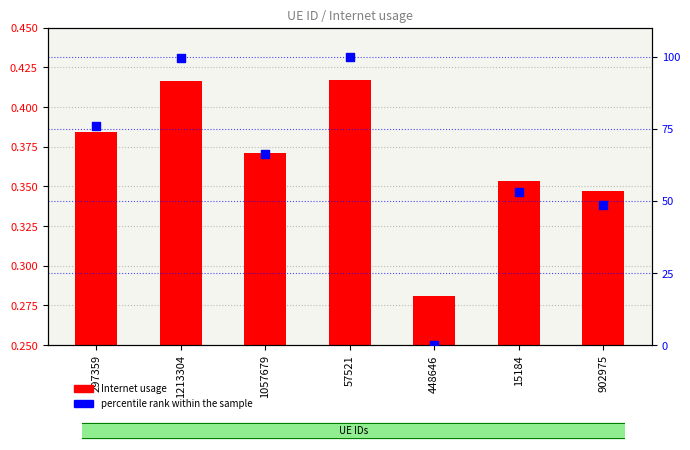

What are all the series names shown in the legend?

Internet usage, percentile rank within the sample